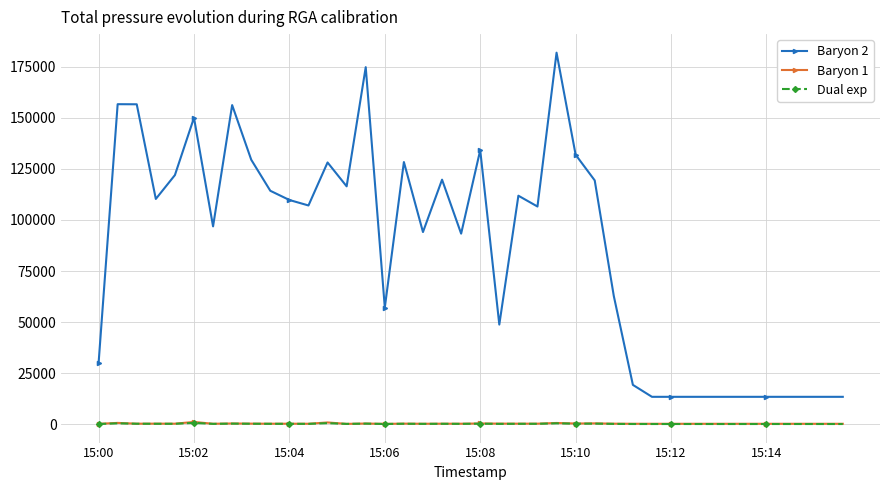

True or false: Dual exp and Baryon 2 intersect in this chart.

False